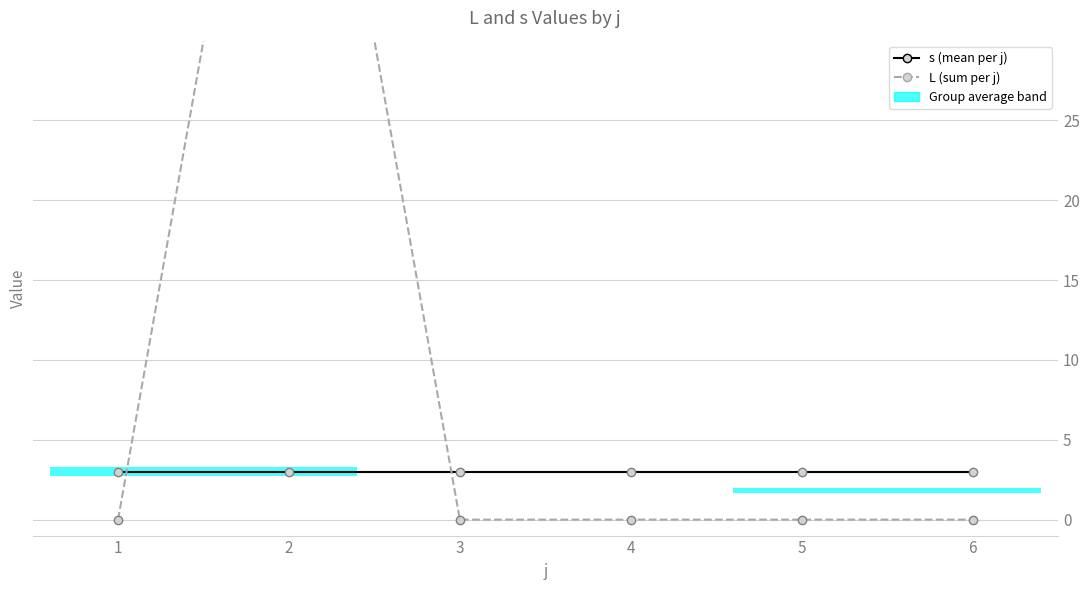

How many distinct data groups are displayed?

2